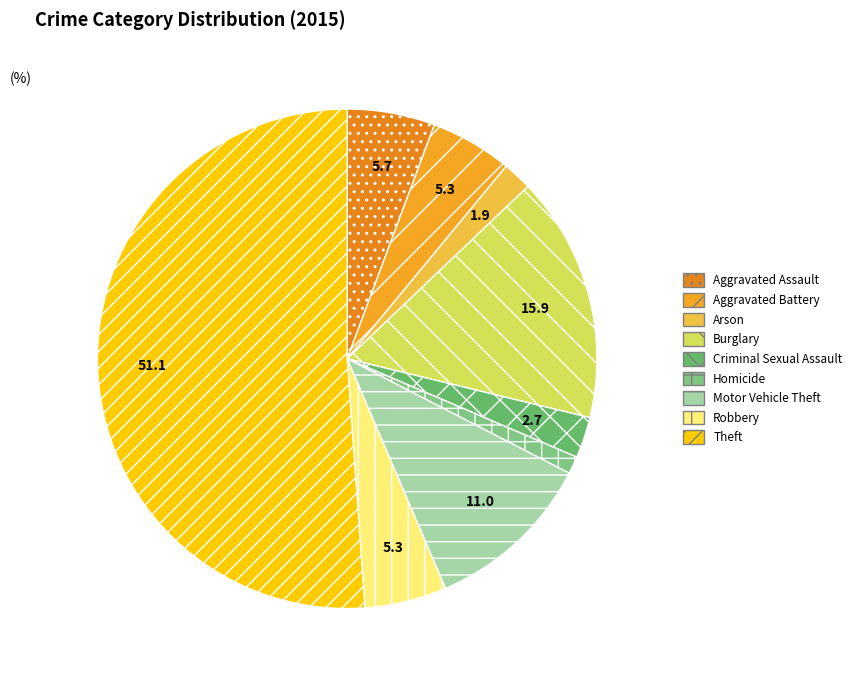

The Aggravated Battery slice represents 5% of the pie. True or false?

True